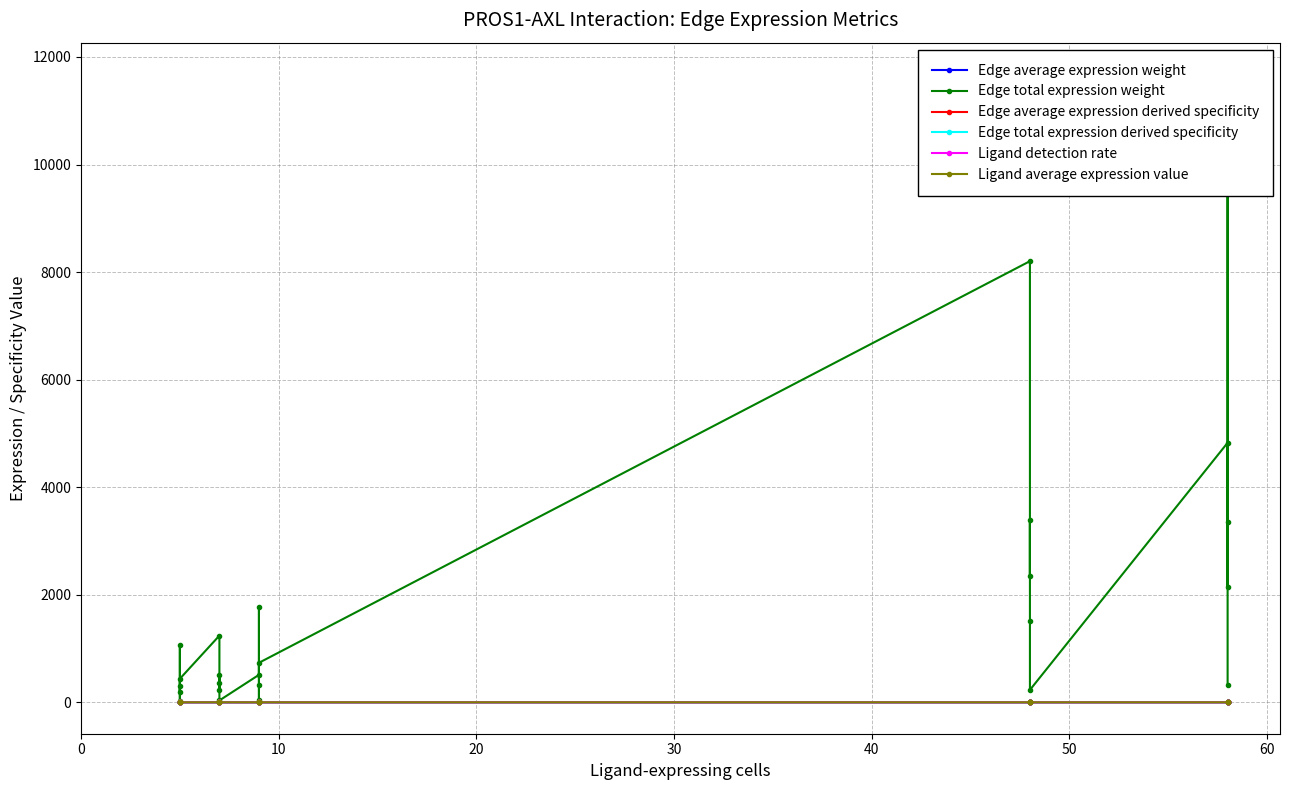

What is the greatest value displayed?

11682.1